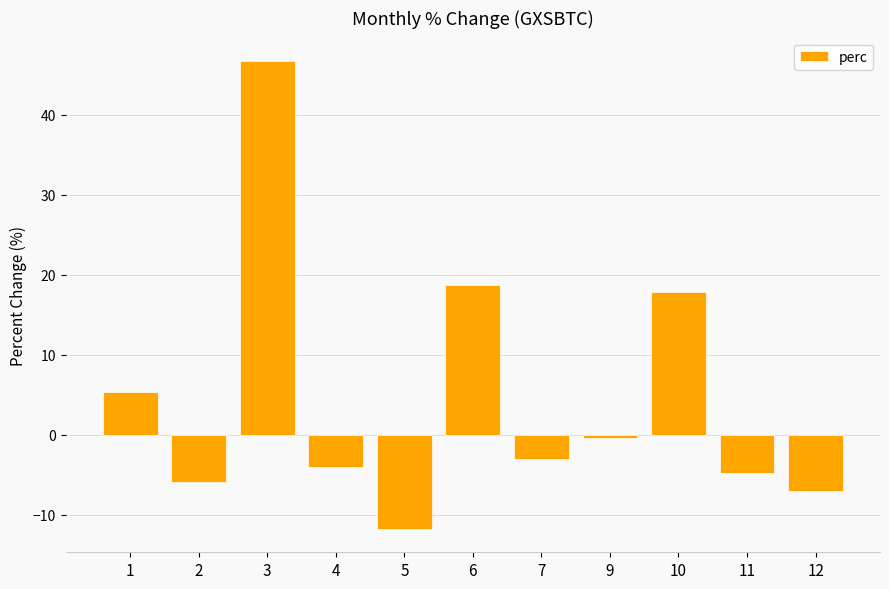

List the labels in order of value, largest first.

3, 6, 10, 1, 9, 7, 4, 11, 2, 12, 5